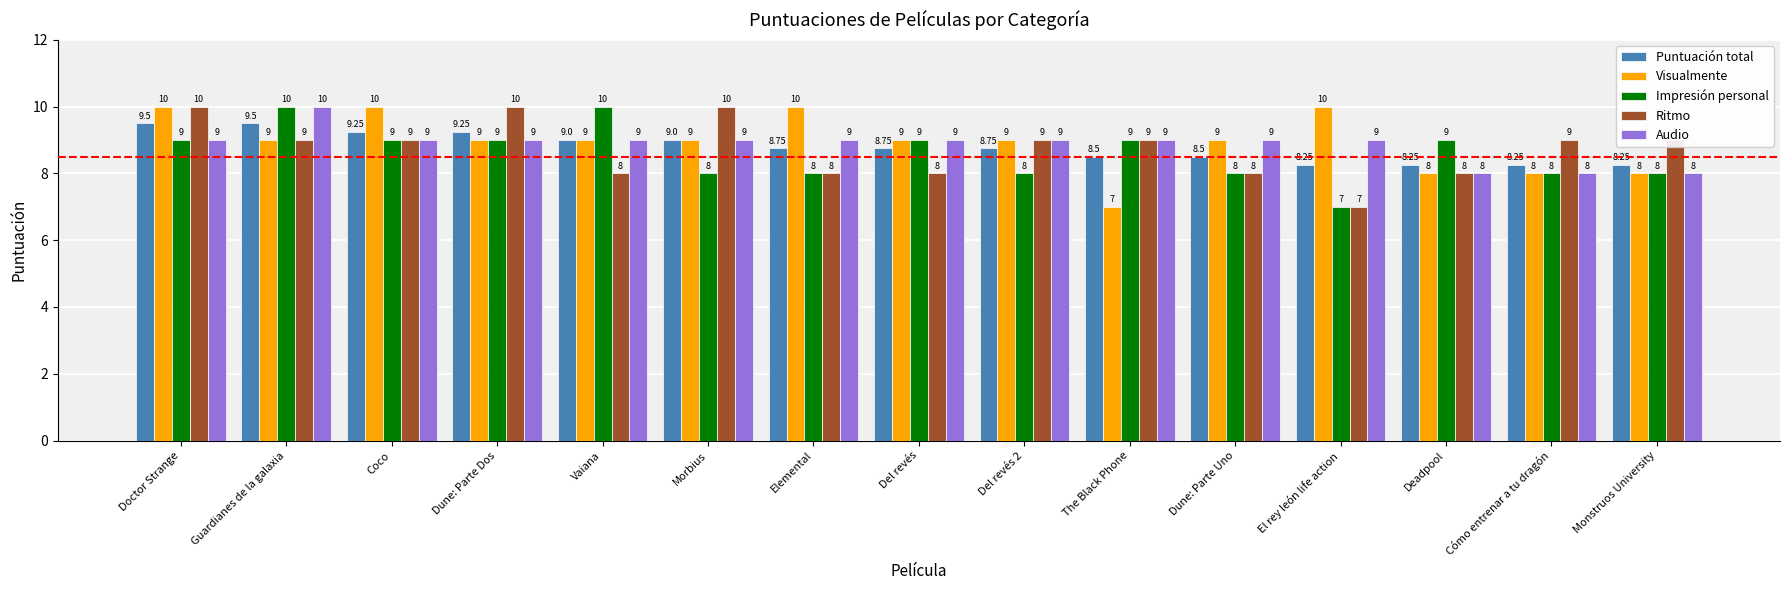

What position from the left is Del revés?

8